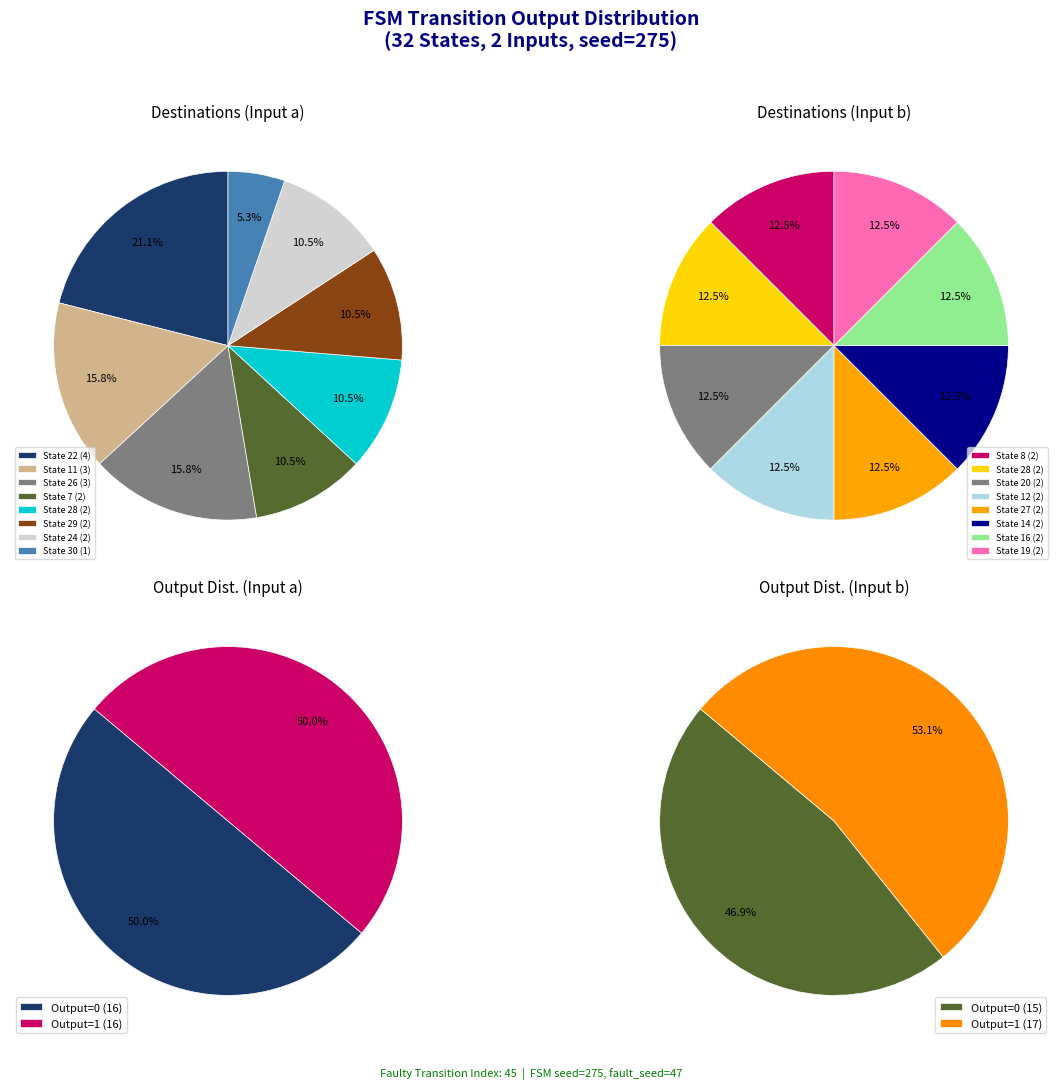

What portion of the pie excludes source_state 16-31?

66.7%